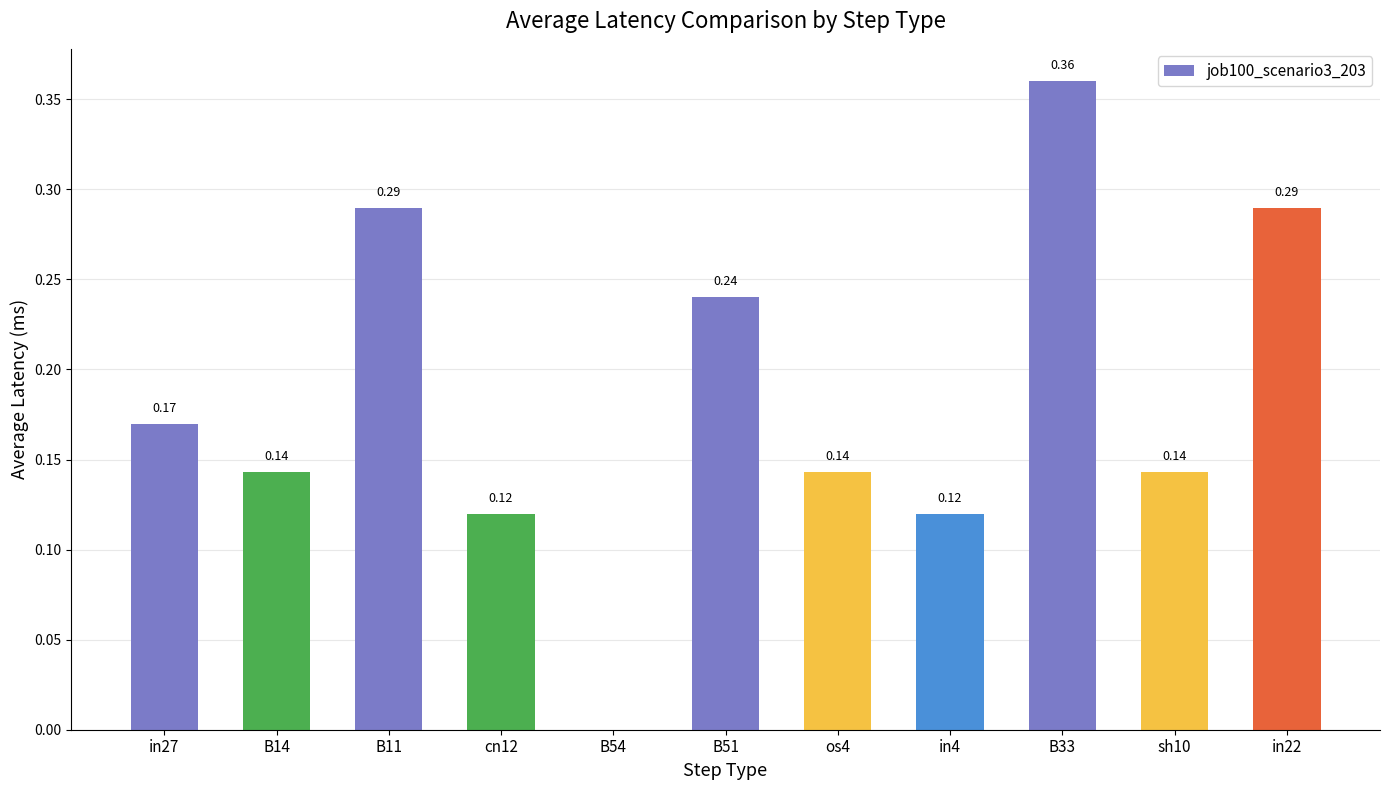

Which has a higher value, B33 or cn12?

B33